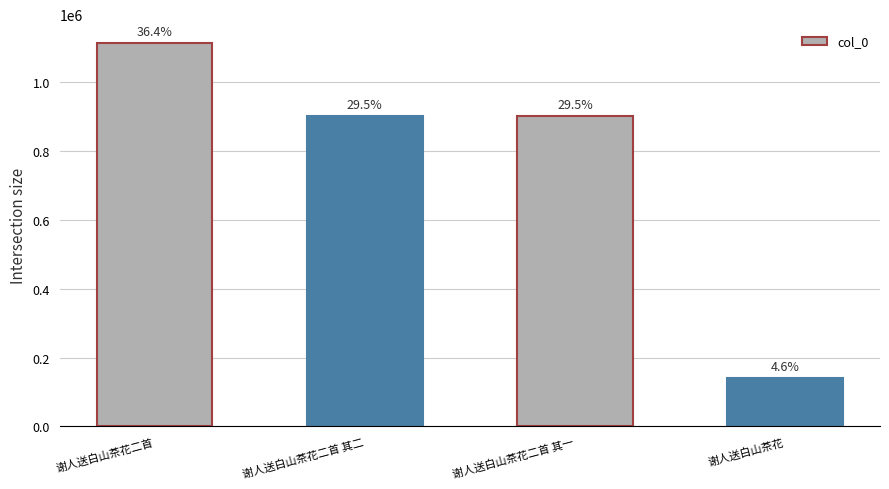

Is it true that the value at 谢人送白山茶花二首 其二 is 902763?

True